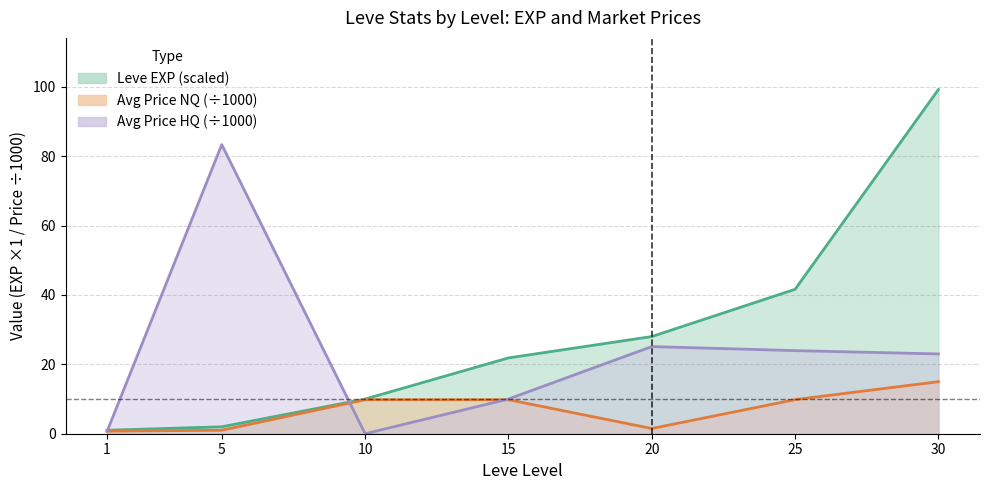

The currentAveragePriceHQ series shows 24.0 at 25. True or false?

True